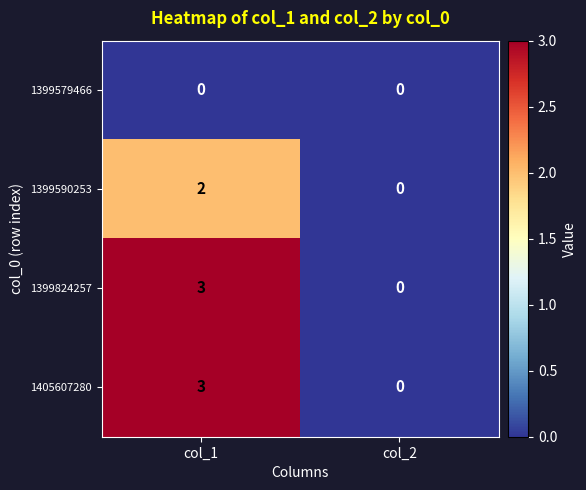

How many data points does each series have?

2